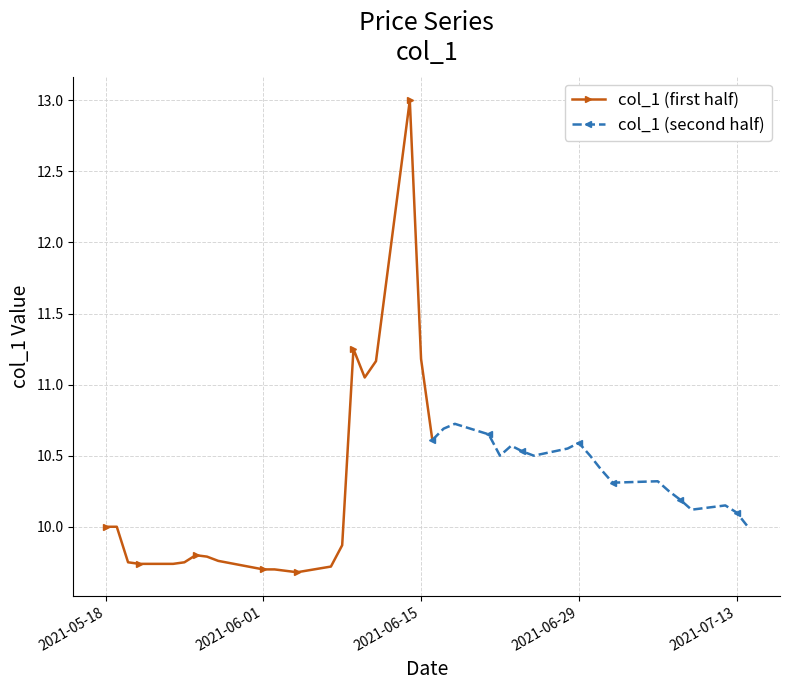

What value does the data have at 2021-05-24?

9.7